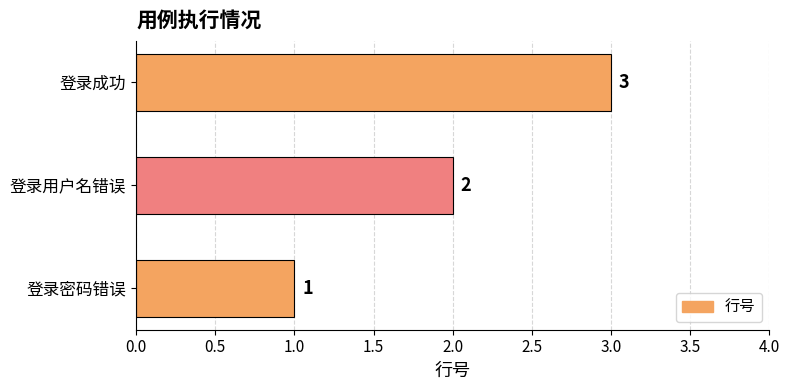

How many values are between 1 and 3?

3